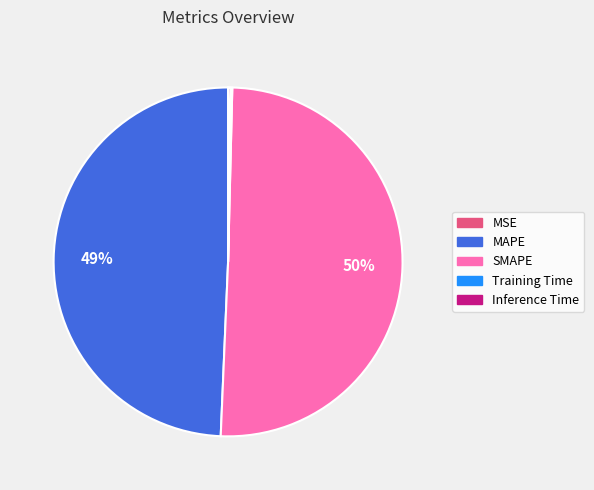

True or false: SMAPE accounts for 50% of the total.

True